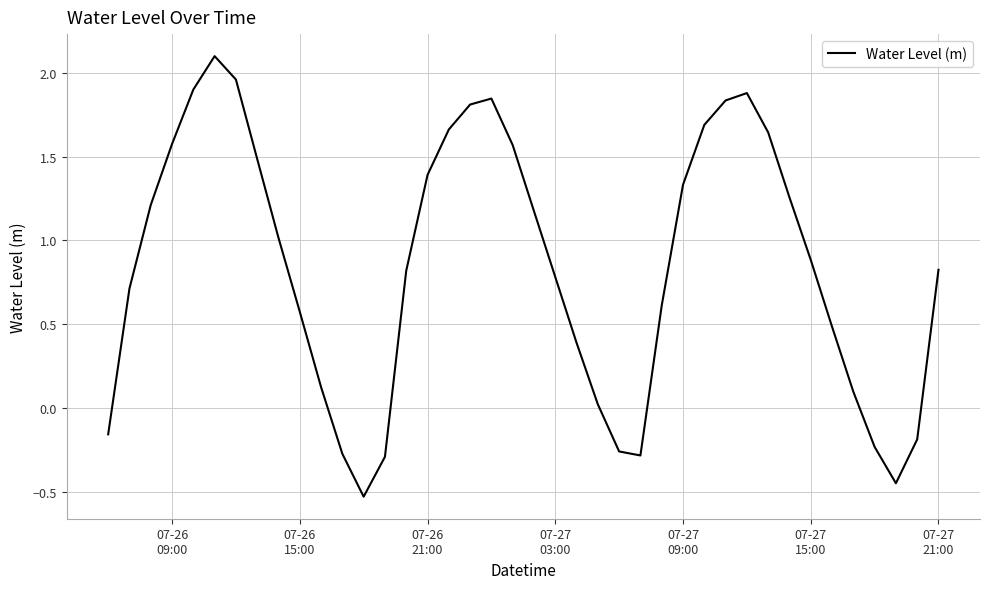

What is the greatest value displayed?

2.1